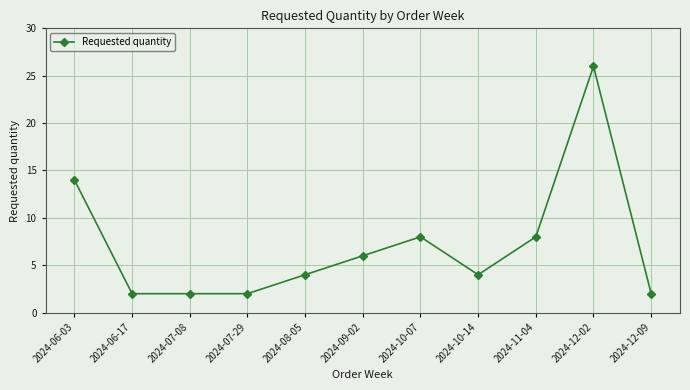

What is the value of the 3rd point from the left?

2